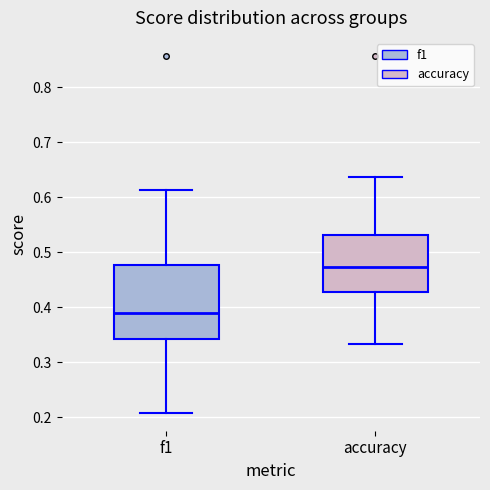

Reading left to right, transcribe this box plot: for each box, give where its median line is, the range the box spans, and where its two whiskers end, as read against the y-axis. The values are not printed on the chart, so give them approximately, as read against the axis.

f1: median 0.39, box 0.34 to 0.48, whiskers 0.21 to 0.61
accuracy: median 0.47, box 0.43 to 0.53, whiskers 0.33 to 0.64